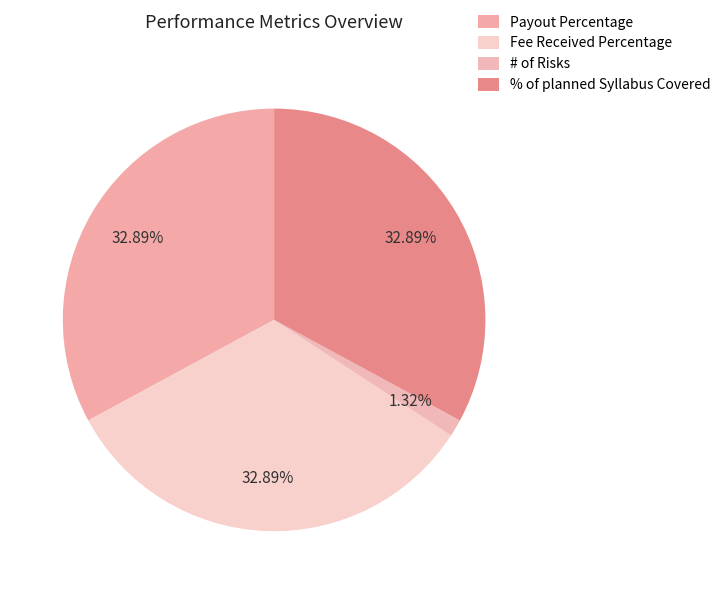

Do Fee Received Percentage and # of Risks together represent more than half of the pie?

No